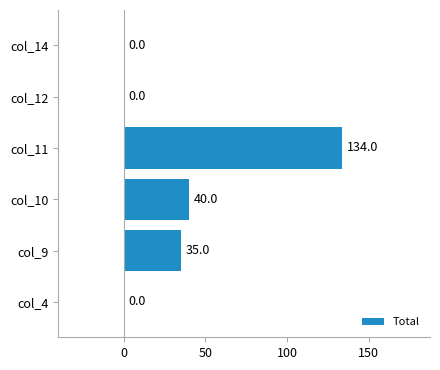

Is it true that the value at col_12 is -47.8?

False